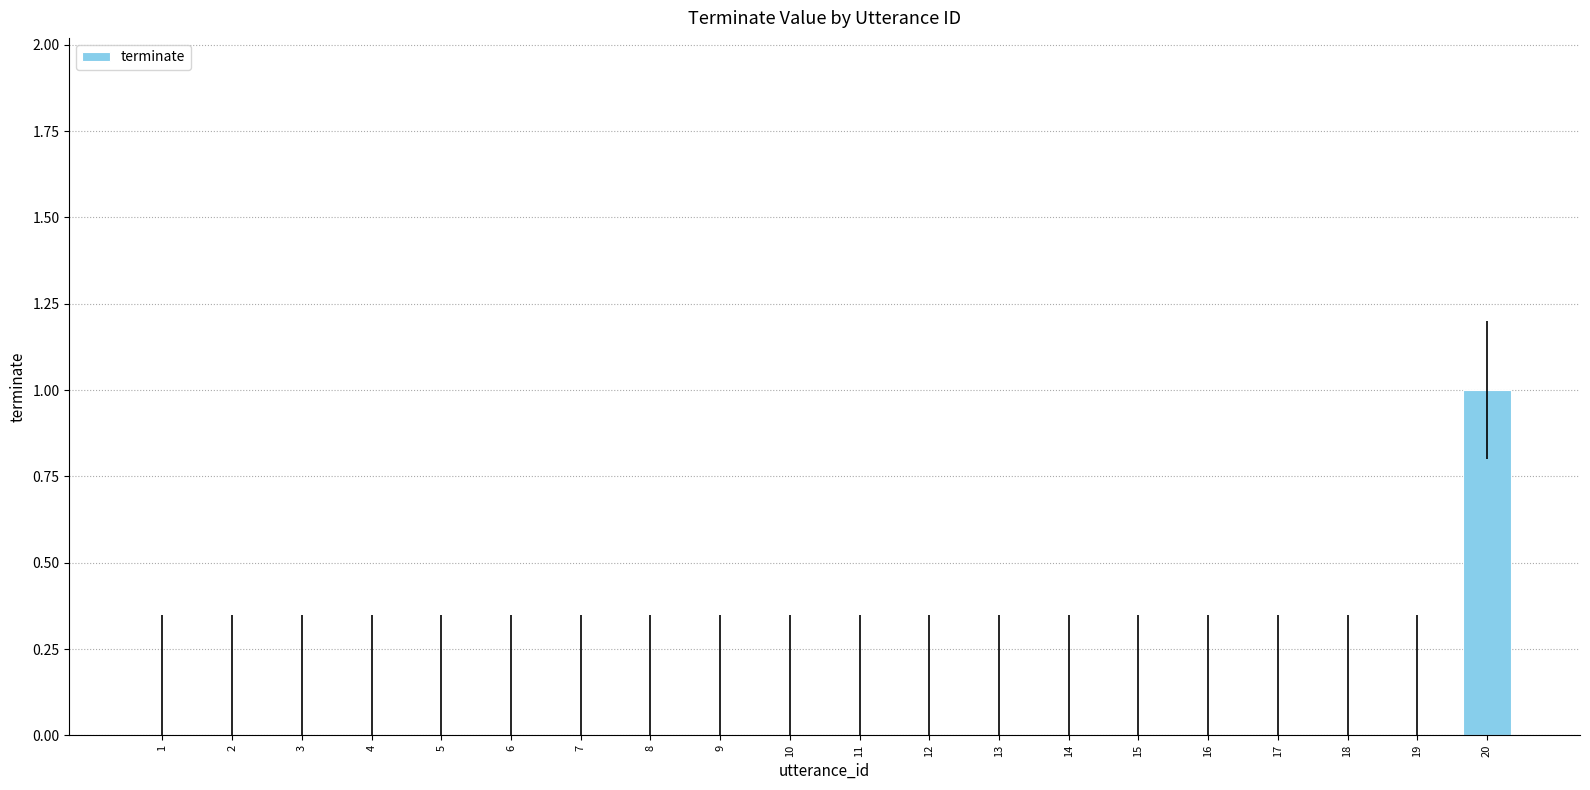

What is the change in value from 1 to 20?

+1